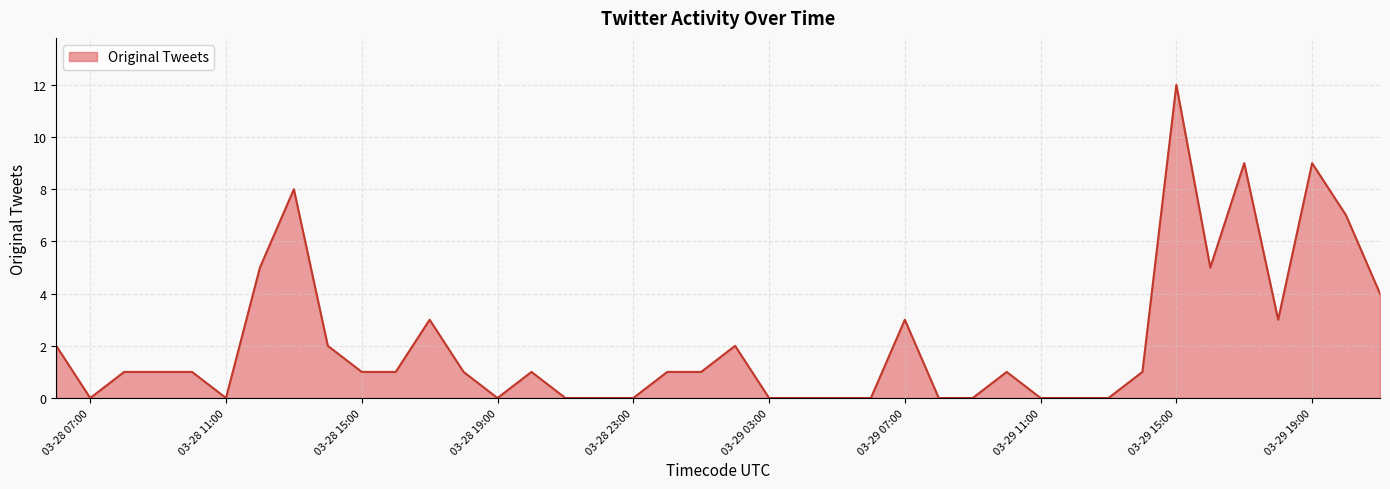

What is the difference between the maximum and minimum values?

12